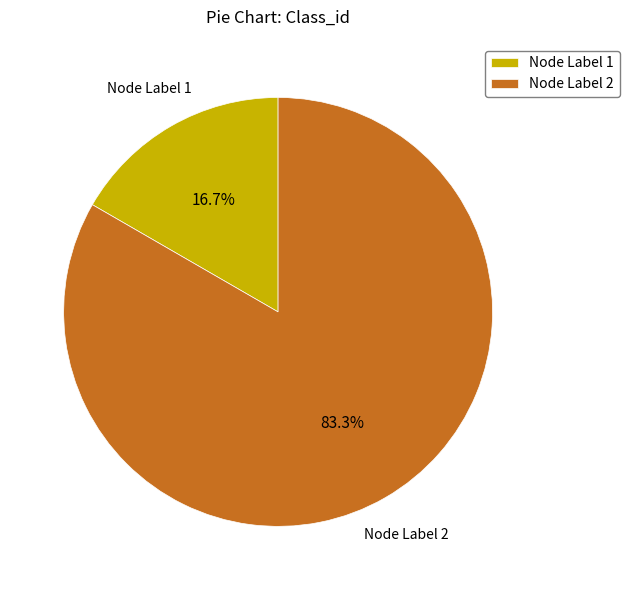

What is the smallest slice in the pie chart?

Node Label 1